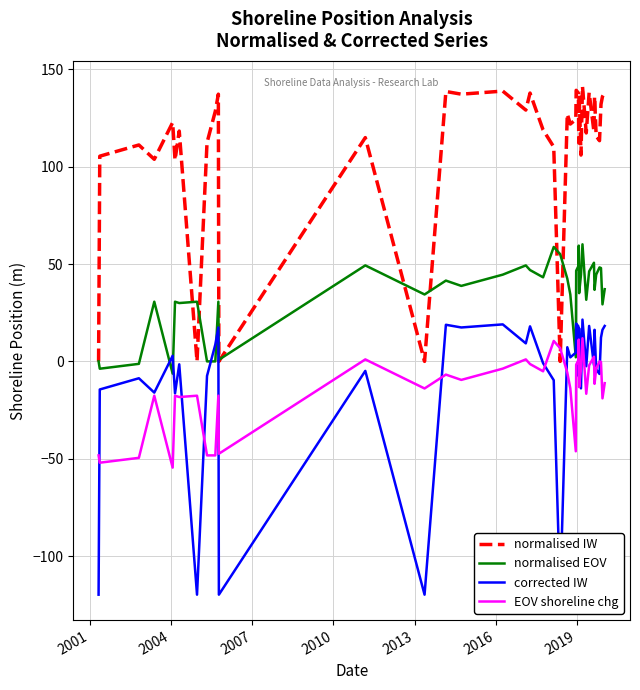

How many positive values does the normalised EOV series have?

34